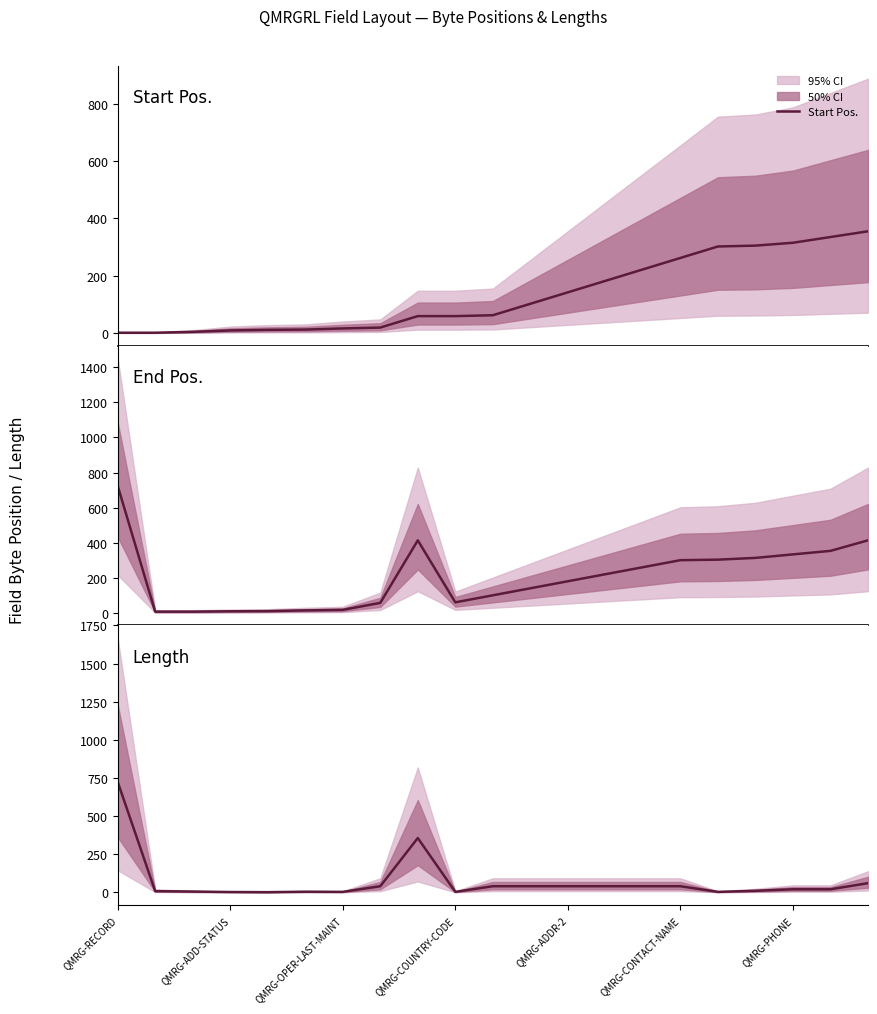

How many distinct data groups are displayed?

3